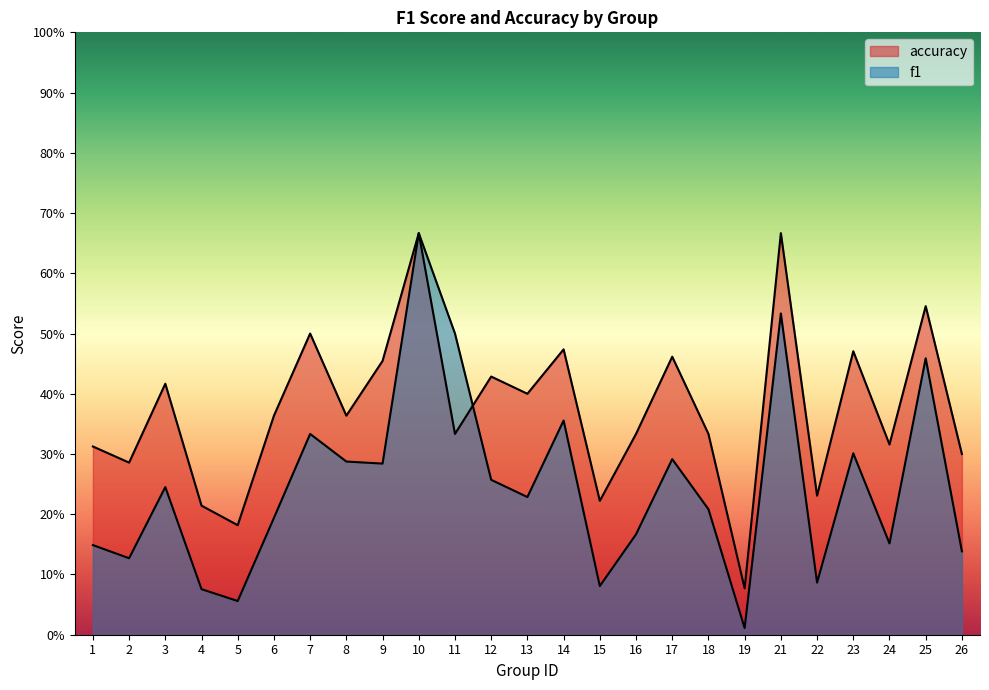

What are all the series names shown in the legend?

f1, accuracy